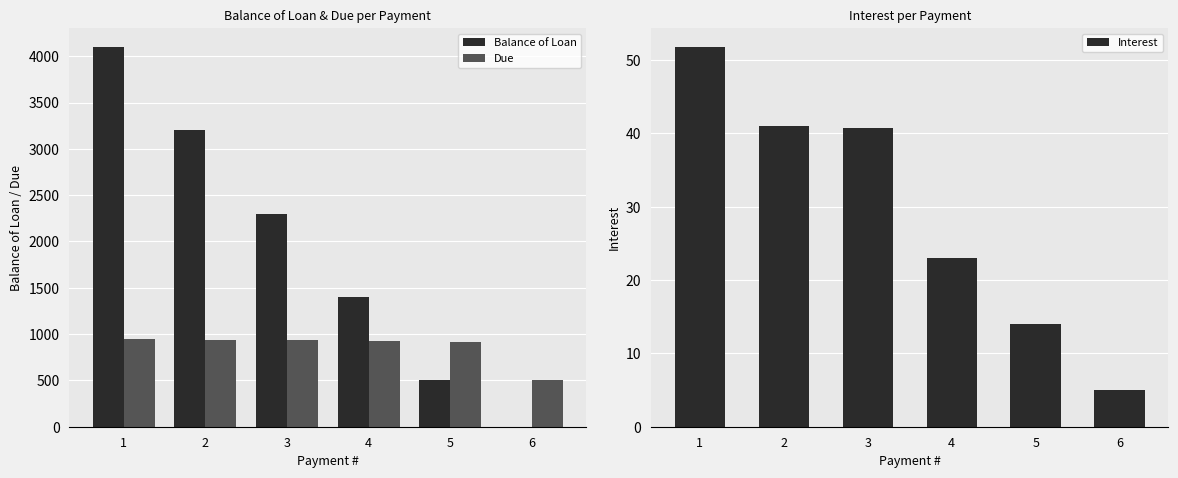

What is the difference between the highest and lowest values at 4?

1377.0